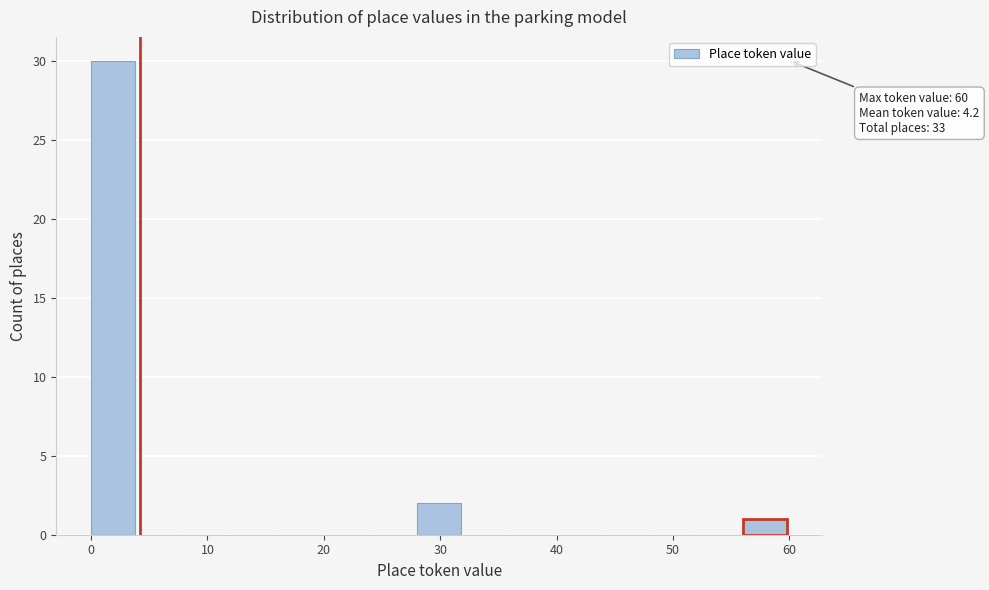

Over which range of the x-axis is the bar tallest?

0 to 4